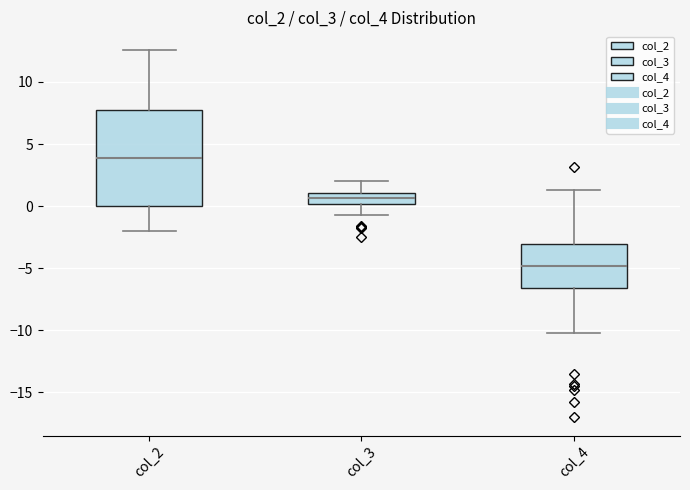

Reading left to right, read every box against the y-axis: the position of its median line, the range the box covers, and the ends of its whiskers. The values are not printed on the chart, so give them approximately, as read against the axis.

col_2: median 4.0, box 0.0 to 7.5, whiskers -2.0 to 12.5
col_3: median 0.5, box 0.0 to 1.0, whiskers -0.5 to 2.0
col_4: median -5.0, box -6.5 to -3.0, whiskers -10.0 to 1.5